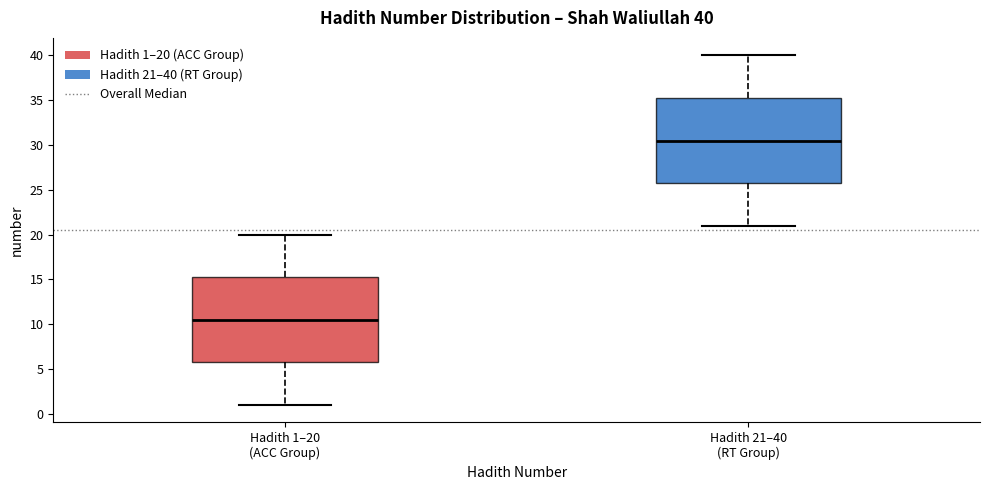

Which box's median line is the lowest?

Hadith 1–20 (ACC Group)